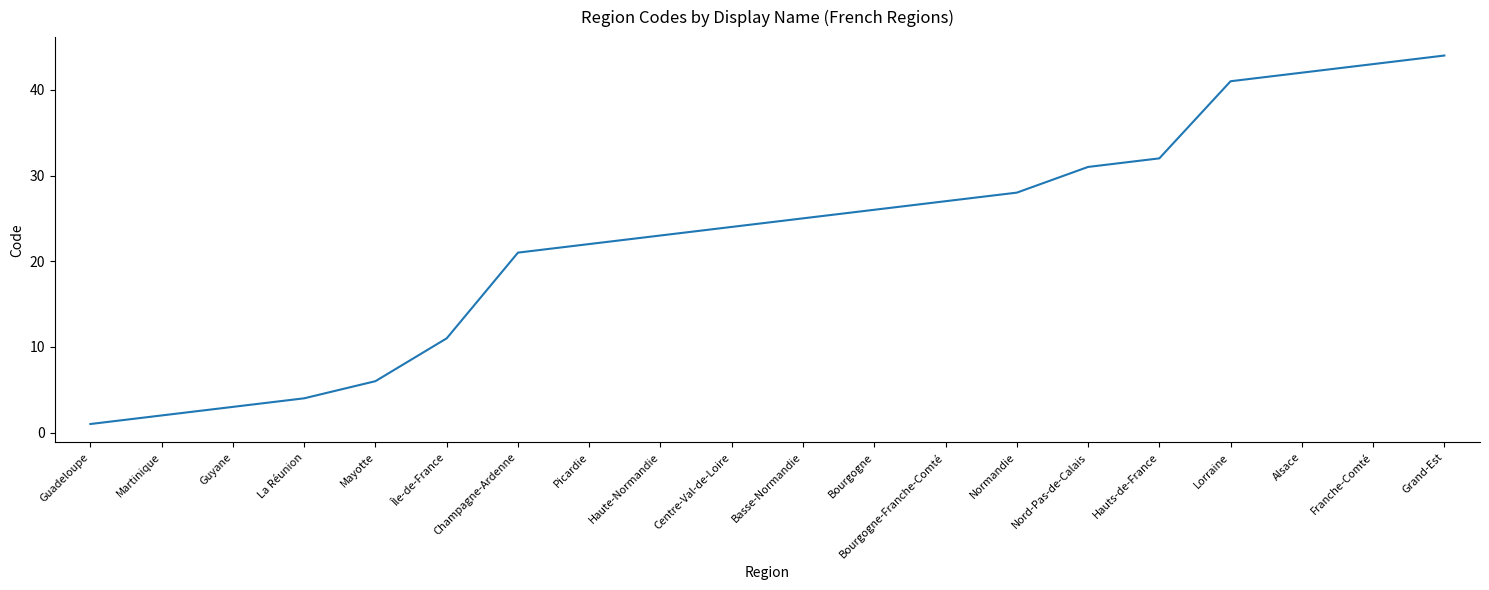

Reading right to left, transcribe all the data shown in this chart.

Grand-Est=44	Franche-Comté=43	Alsace=42	Lorraine=41	Hauts-de-France=32	Nord-Pas-de-Calais=31	Normandie=28	Bourgogne-Franche-Comté=27	Bourgogne=26	Basse-Normandie=25	Centre-Val-de-Loire=24	Haute-Normandie=23	Picardie=22	Champagne-Ardenne=21	Île-de-France=11	Mayotte=6	La Réunion=4	Guyane=3	Martinique=2	Guadeloupe=1